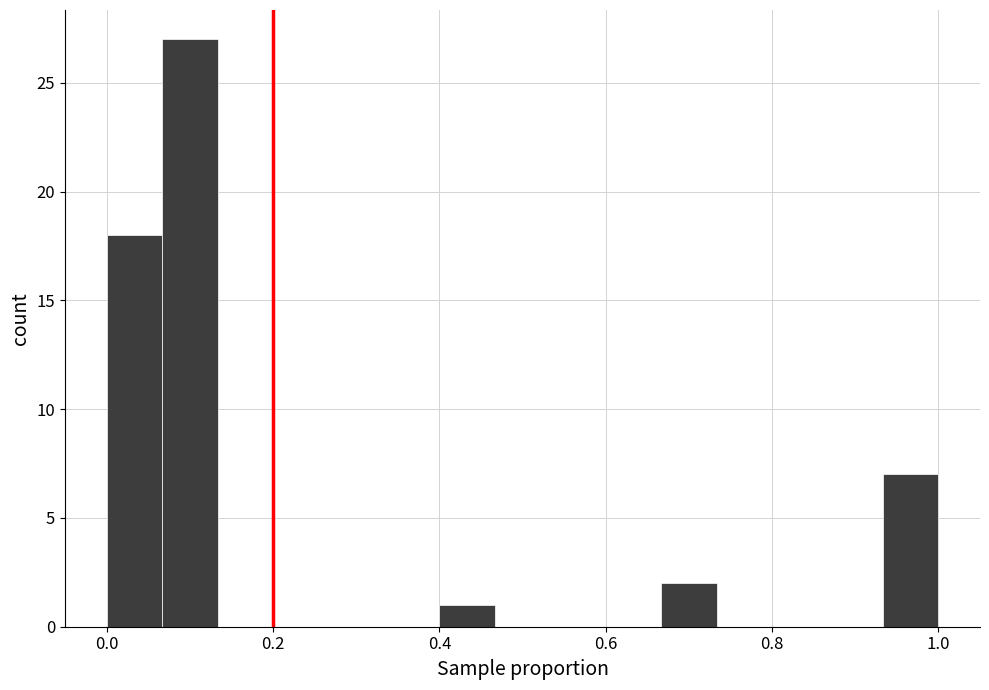

Read against the x-axis, roughly where is the centre of the tallest bar?

0.10